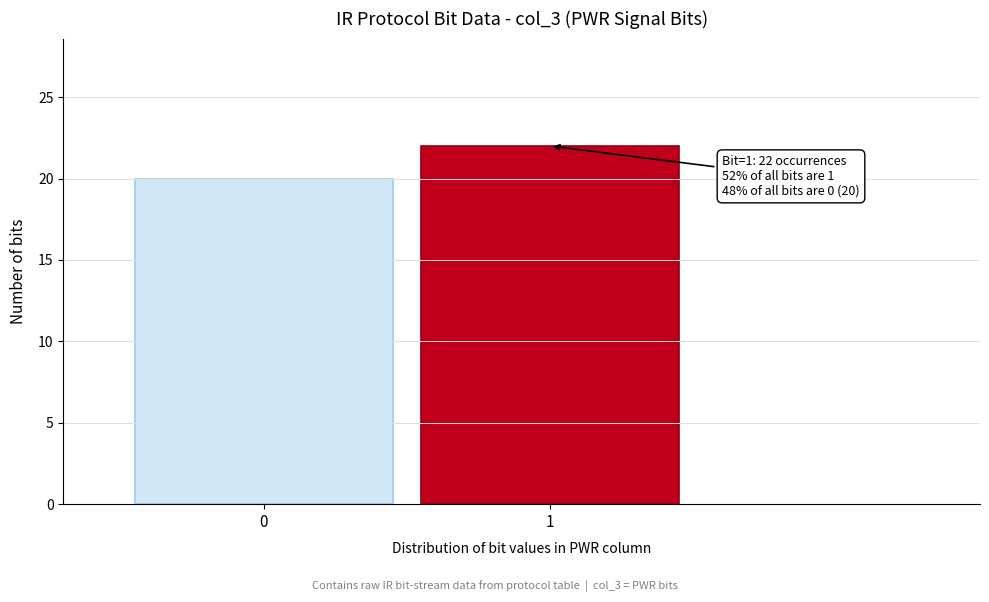

Reading left to right, extract all data points from this chart.

20	22